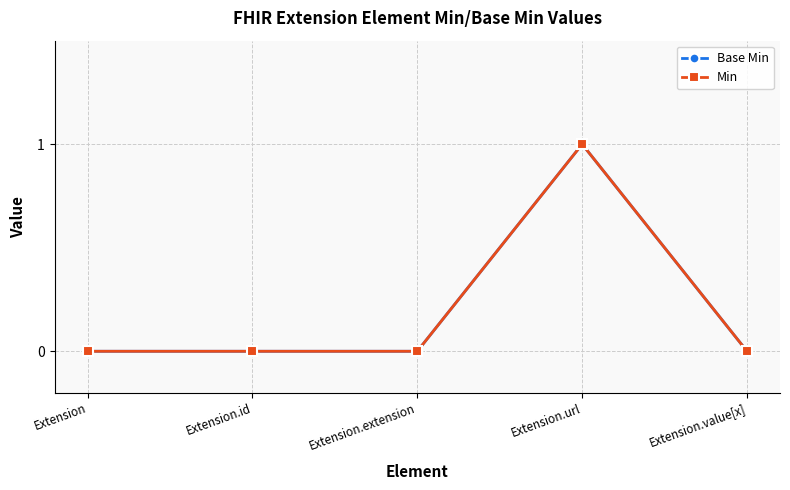

The Base Min series shows -1 at Extension.id. True or false?

False